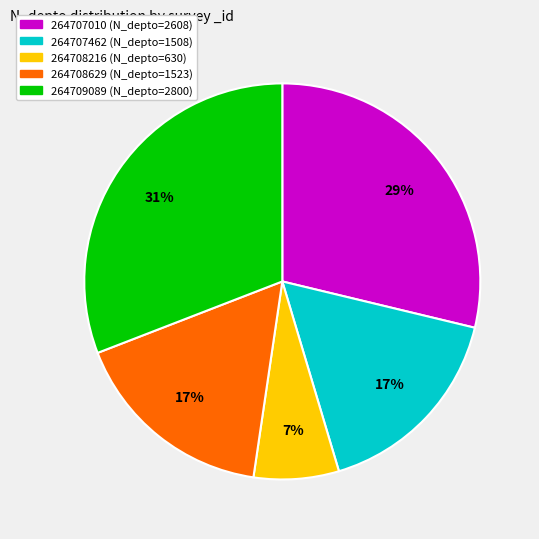

True or false: 264707462 accounts for 22% of the total.

False